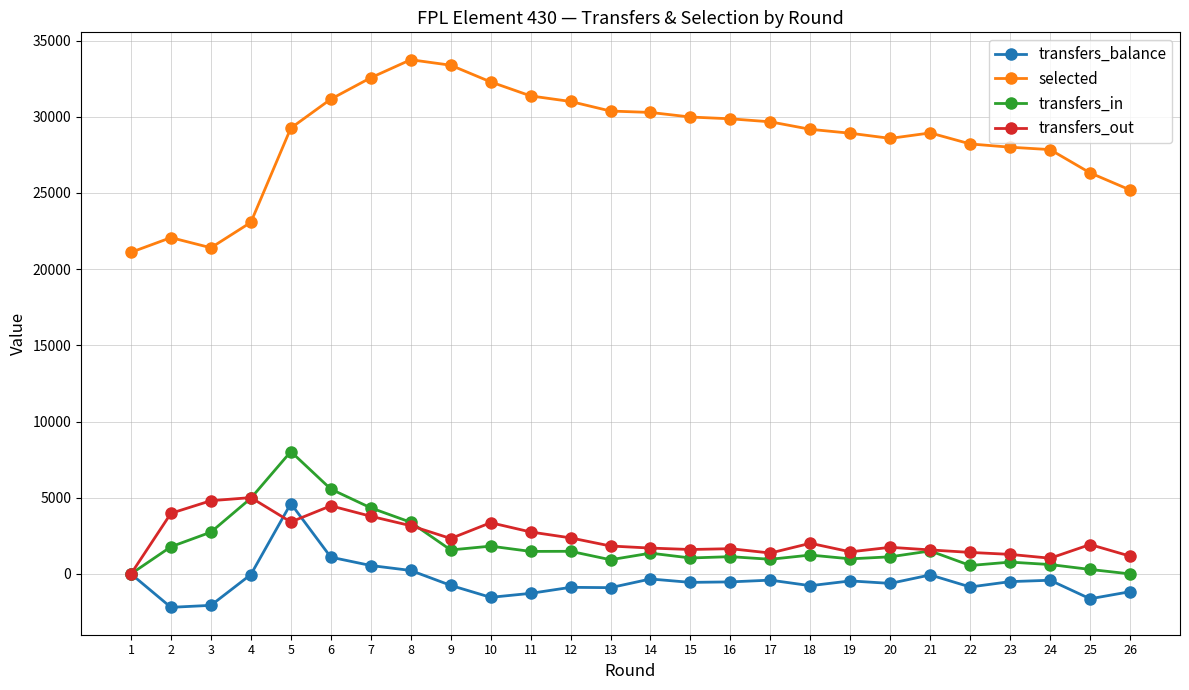

What is the difference between the second highest and minimum values in the transfers_out series?

4804